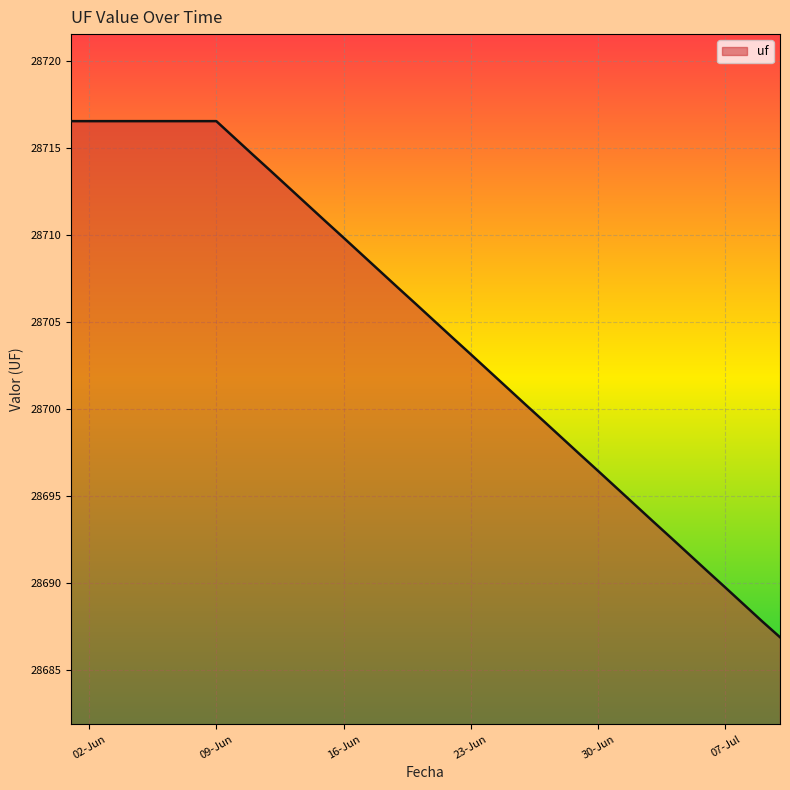

What is the smallest value displayed?

28686.9